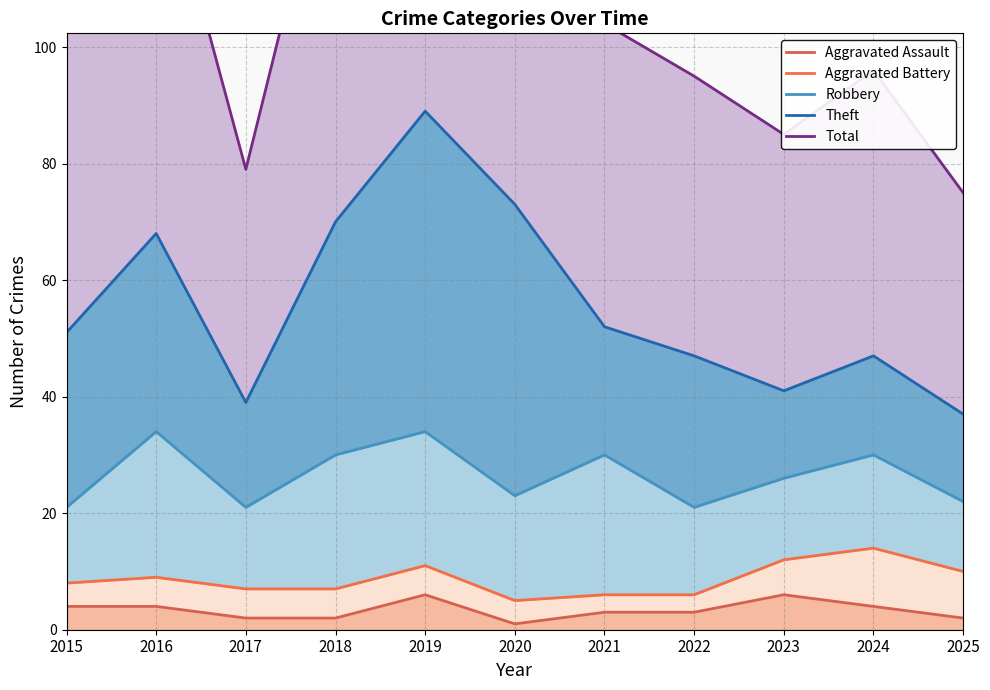

Is it true that Theft equals 47 at 2024?

True